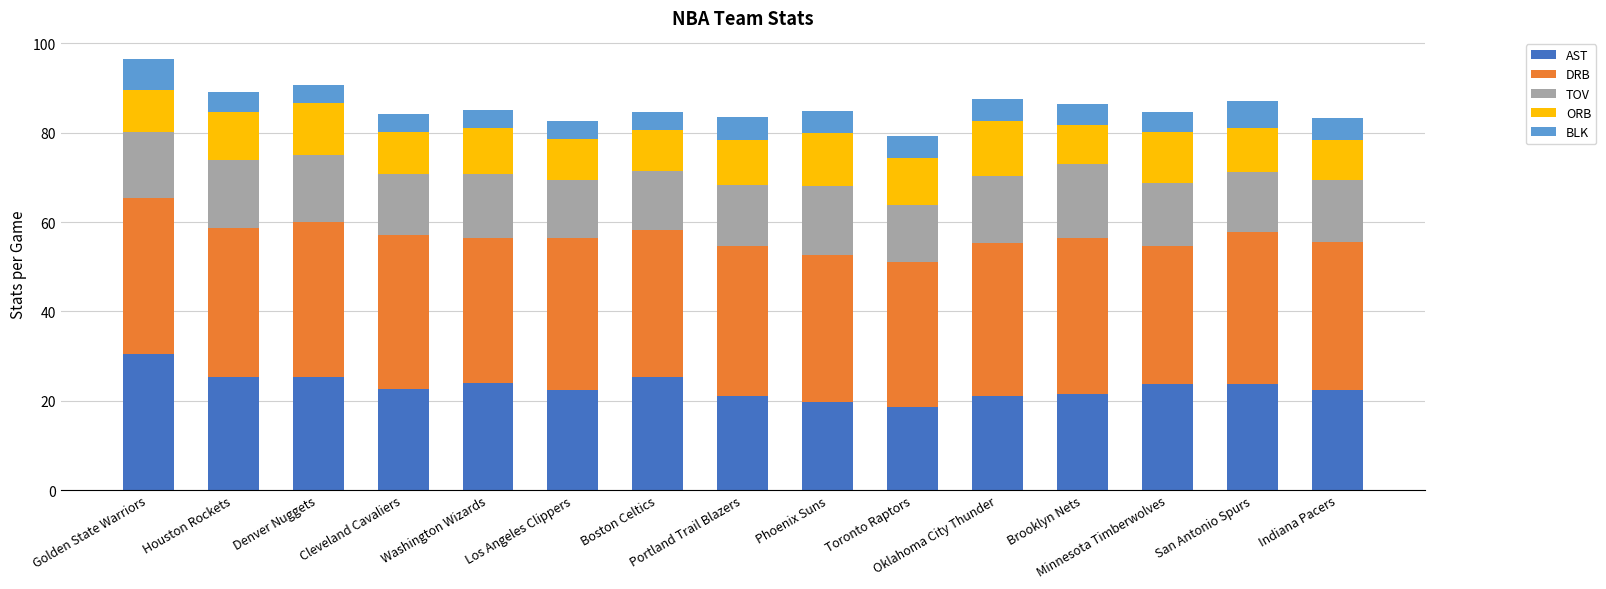

At which category is the sum across all series the highest?

Golden State Warriors